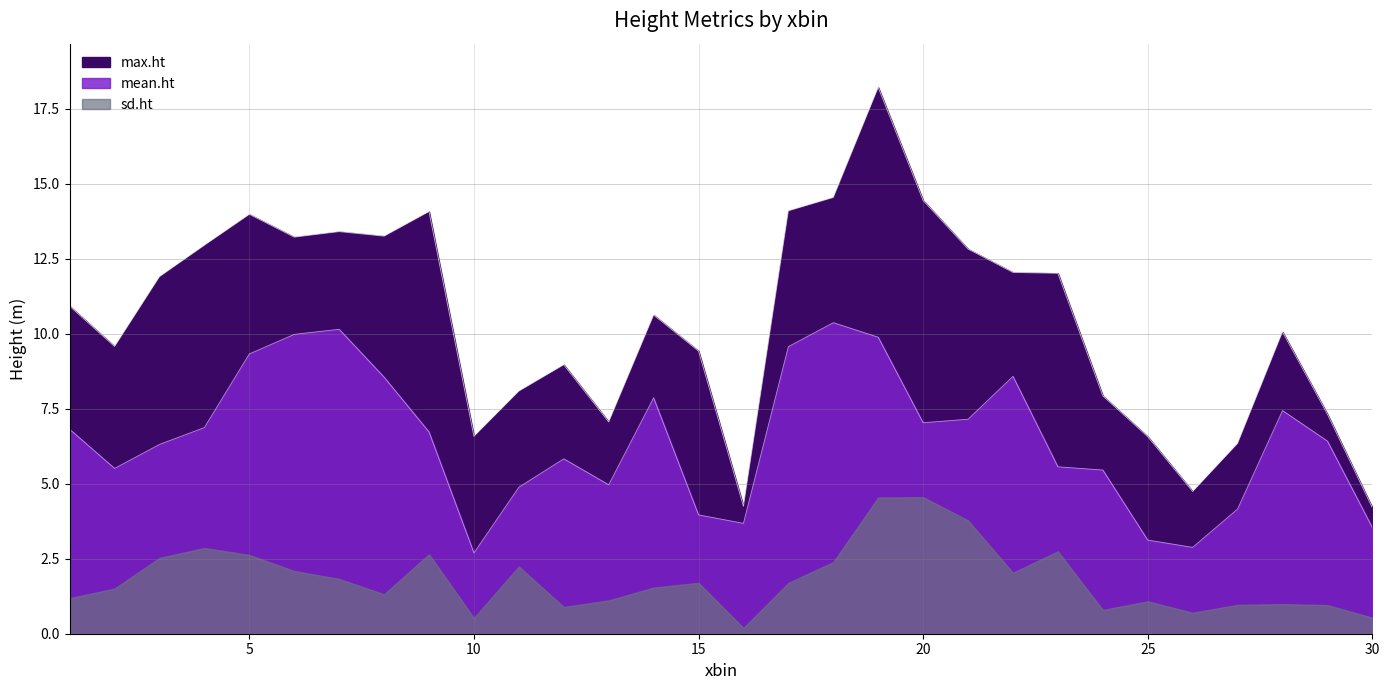

True or false: mean.ht has a value of 3.1 at 25.

True